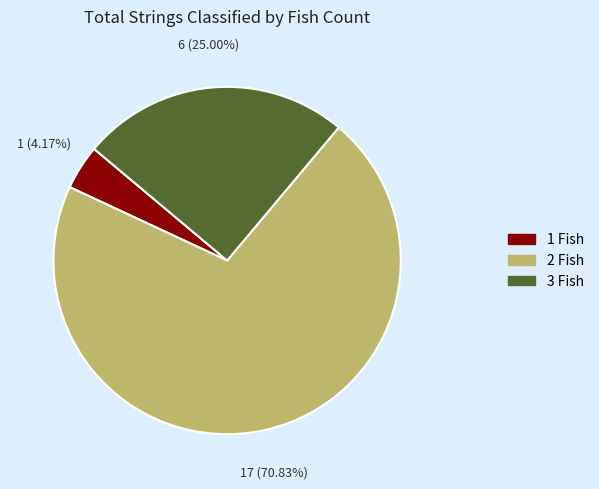

Is there any slice that represents more than half of the pie?

Yes